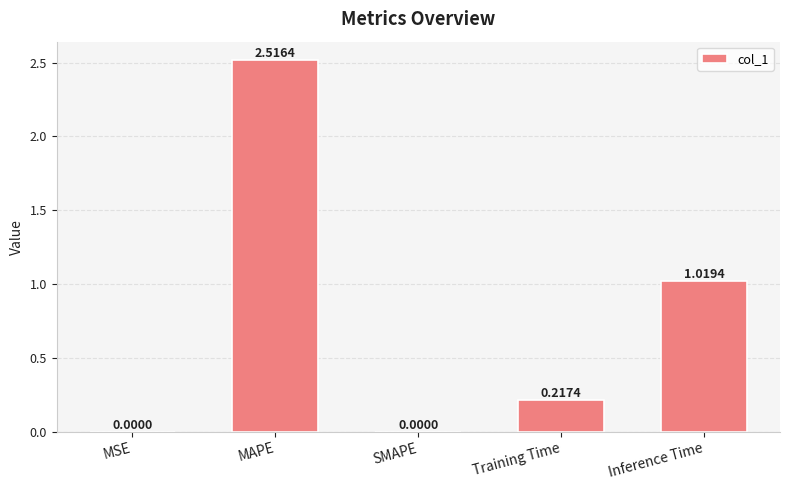

Which category has the highest value across all series?

MAPE